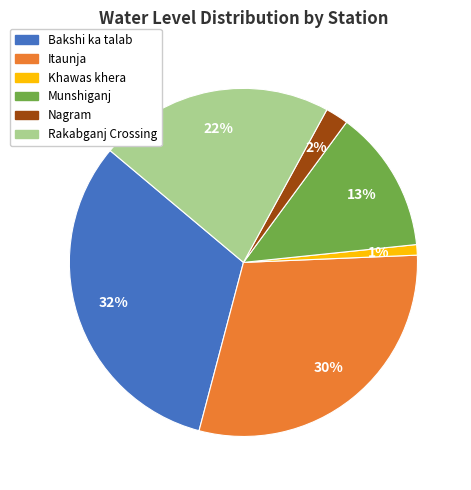

The Itaunja slice represents 30% of the pie. True or false?

True